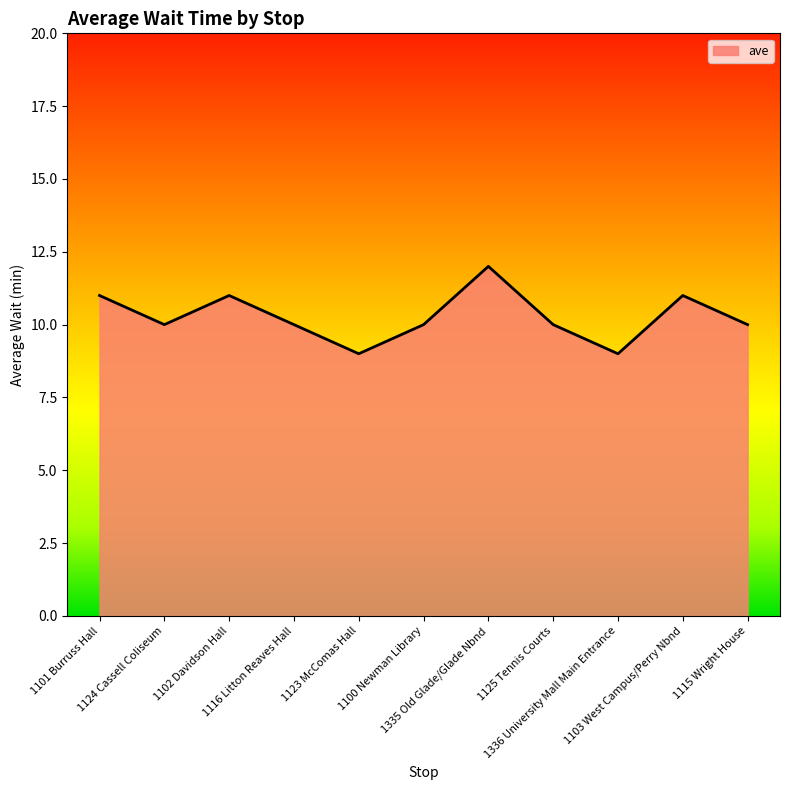

Does the chart display data point markers on the line(s)?

No